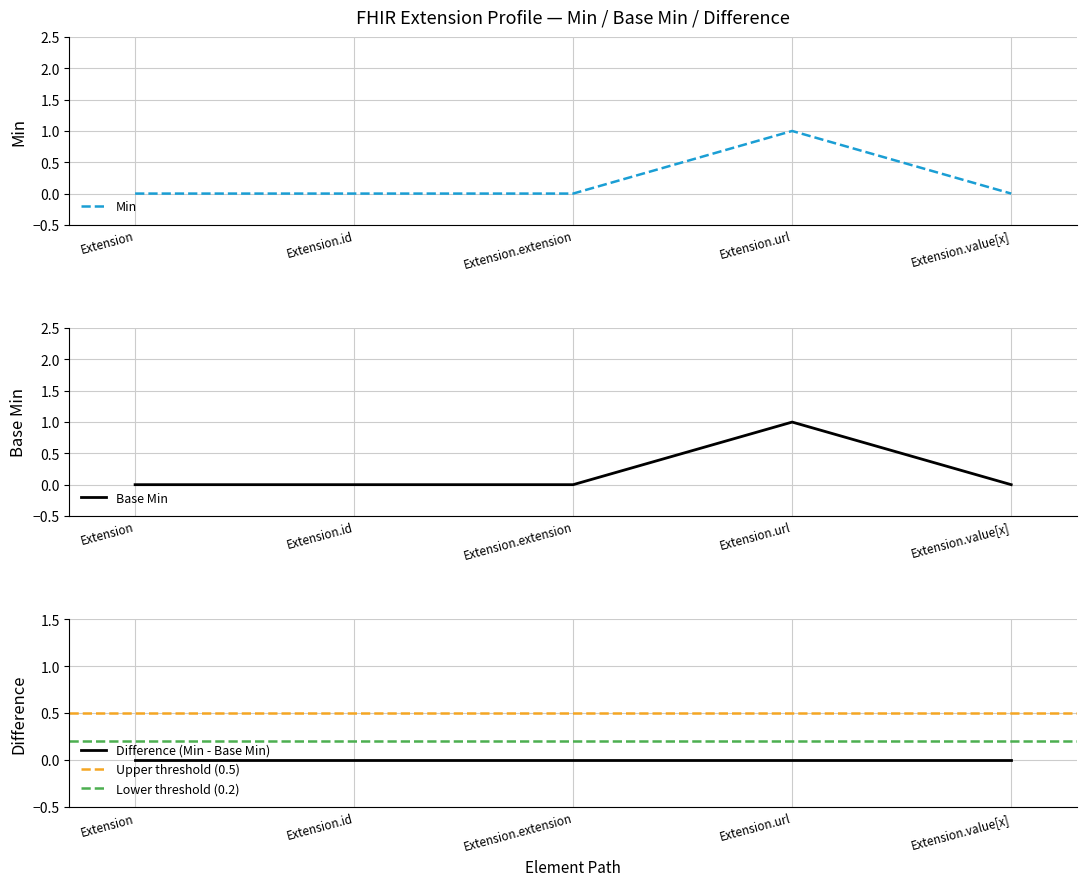

What is the sum of all Base Min values?

1